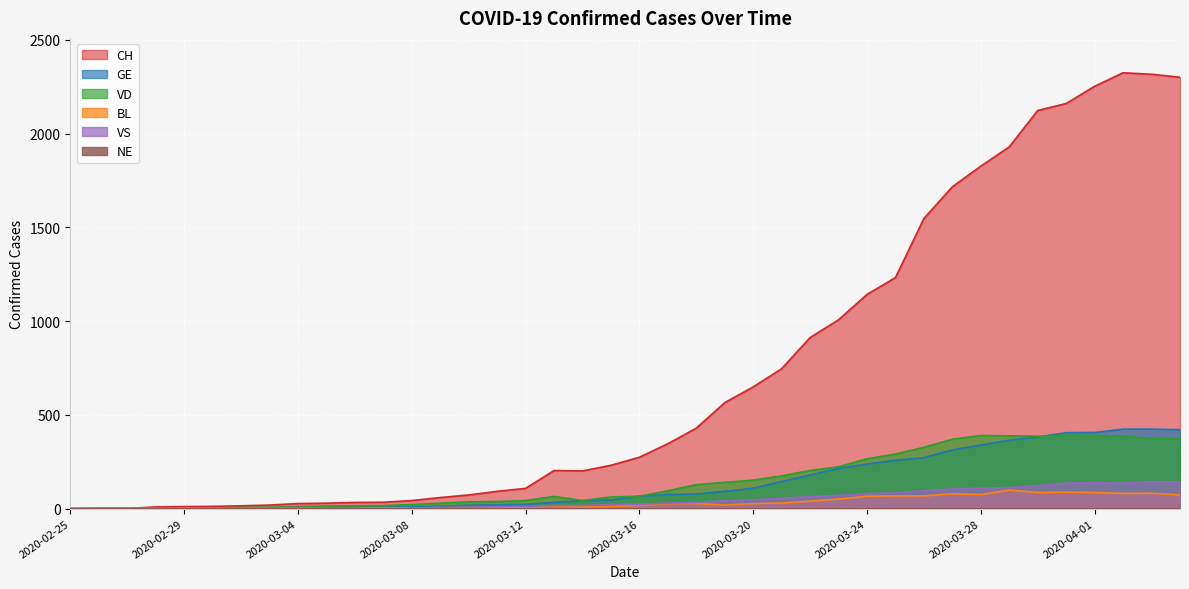

What is the label of the 12th point from the left?

2020-03-07